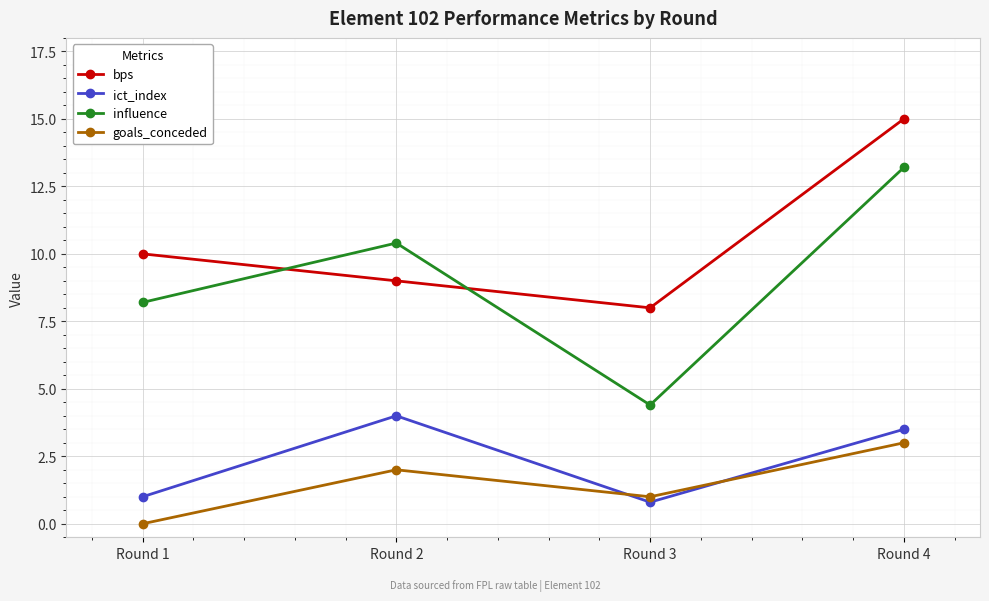

List the labels in order of bps value, smallest first.

Round 3, Round 2, Round 1, Round 4